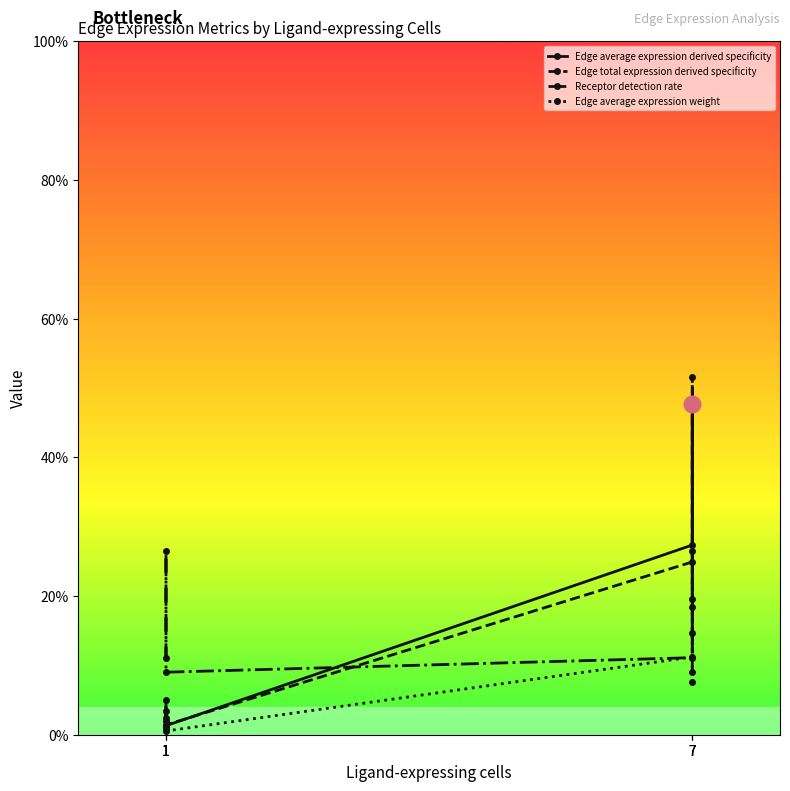

Which series has the largest total across all categories?

Edge total expression derived specificity